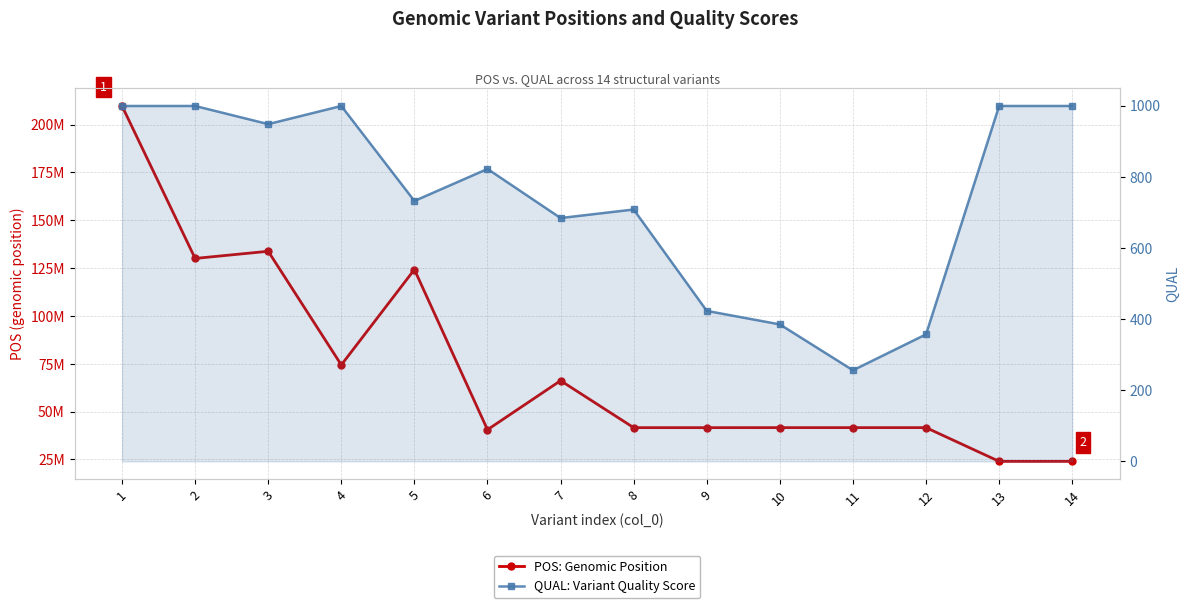

At which label is QUAL: Variant Quality Score closest to 627?

7